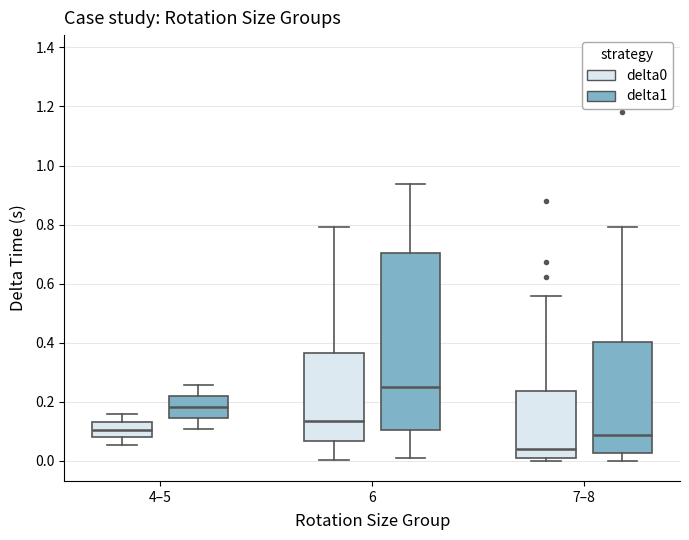

Which box is the tallest, from its lower edge to its upper edge?

6 (delta1)